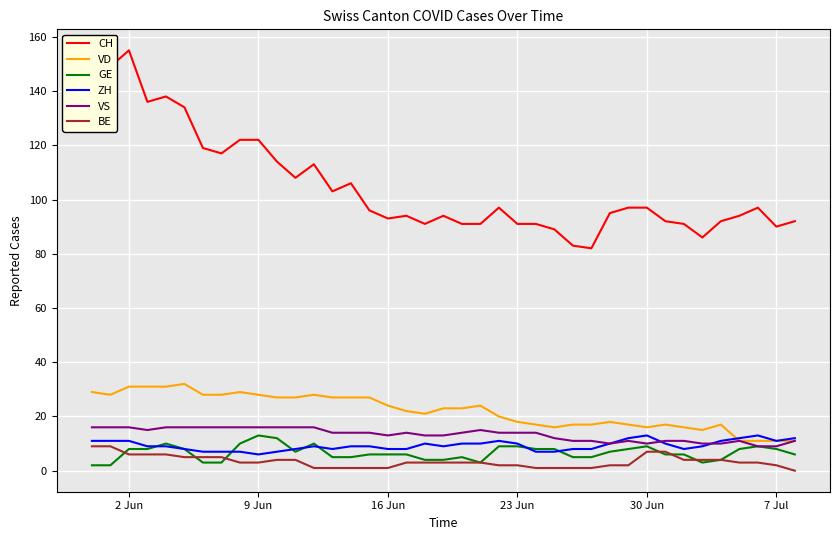

True or false: BE and CH cross at least once.

False